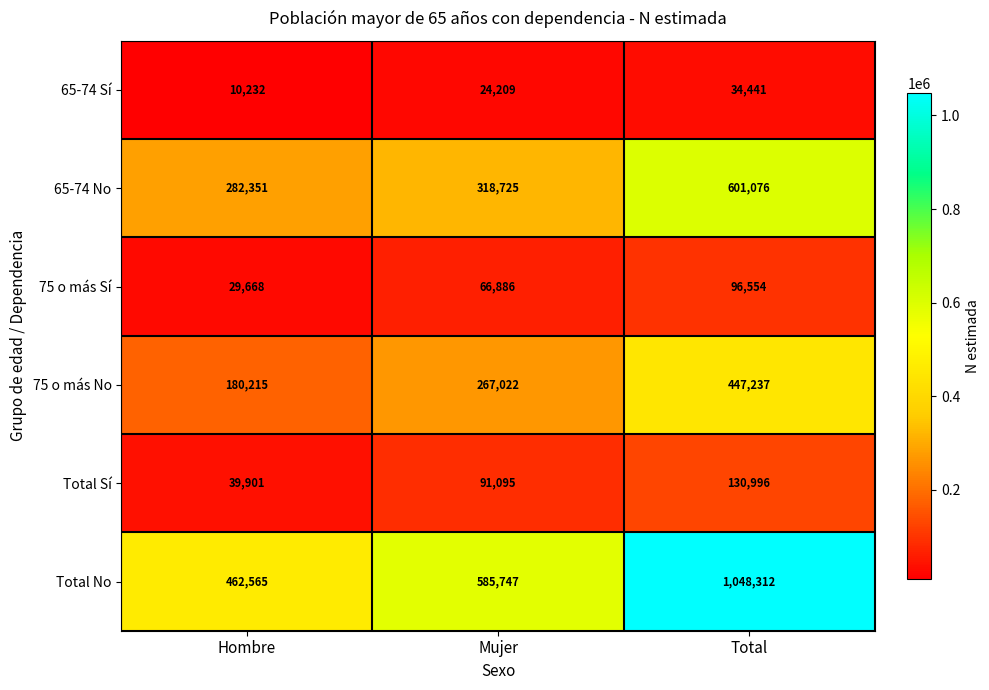

Which series has the widest spread of values?

Total No